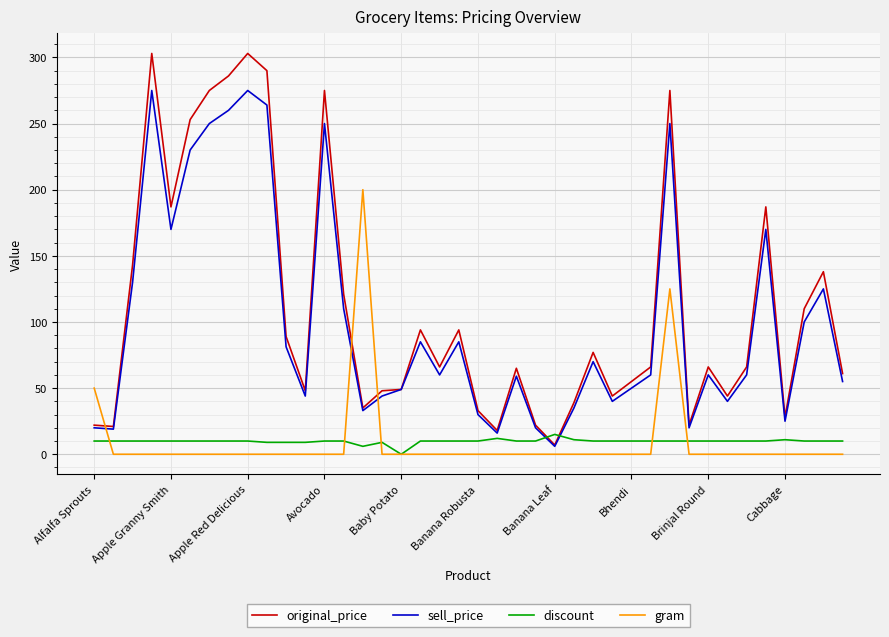

Which series has the widest spread of values?

original_price